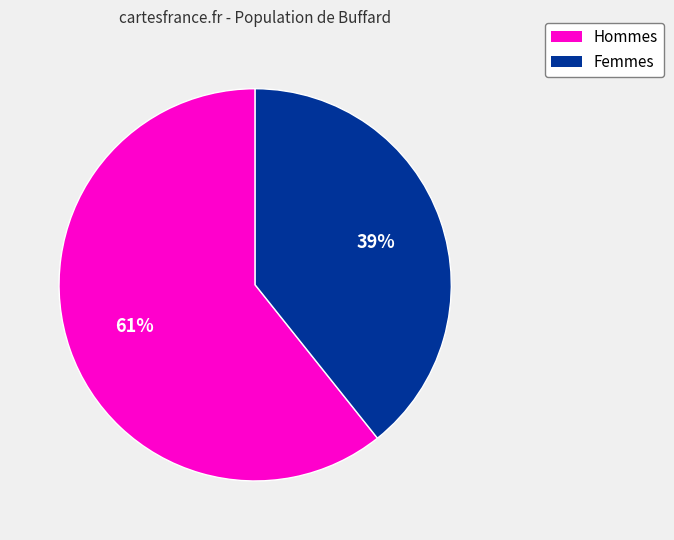

Do Hommes and Femmes together represent more than half of the pie?

Yes